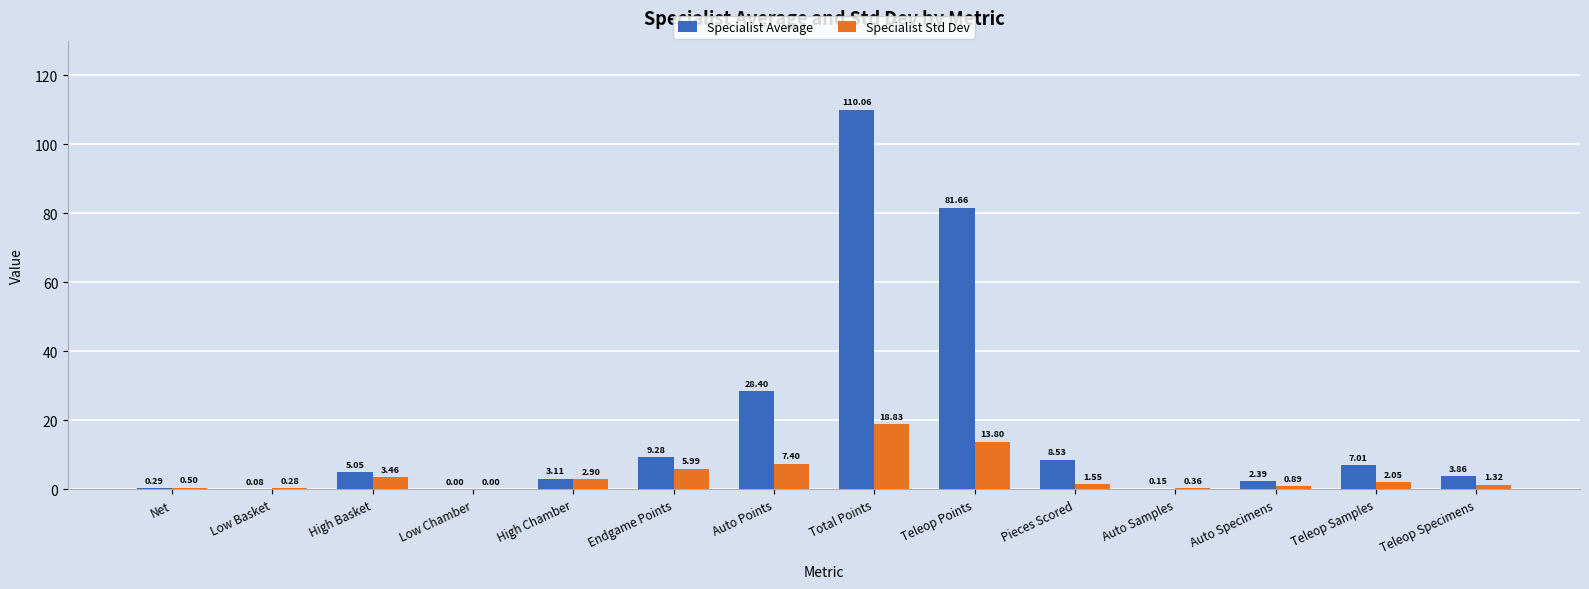

What is the sum of the Specialist Average values at Pieces Scored and Auto Samples?

8.7